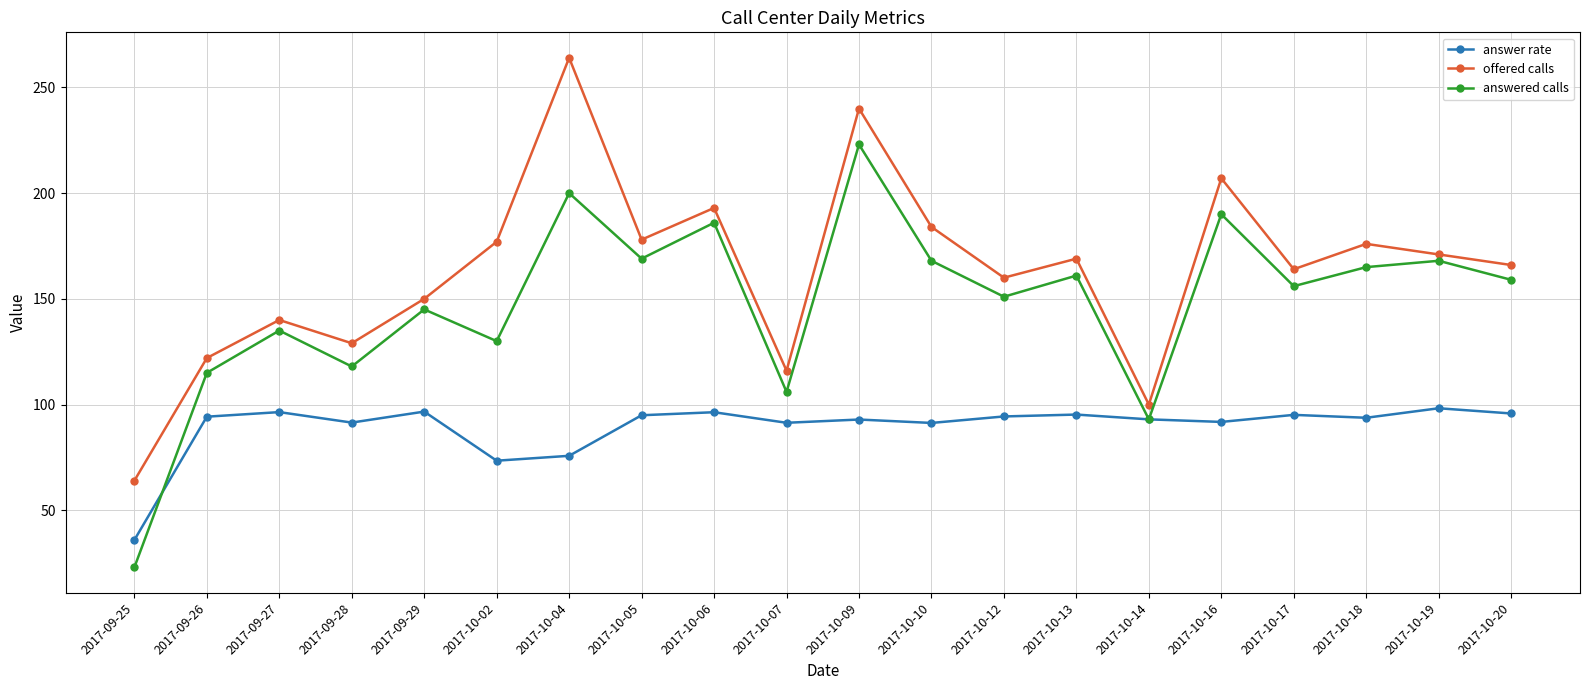

Read the answer rate value at 2017-10-16.

91.8